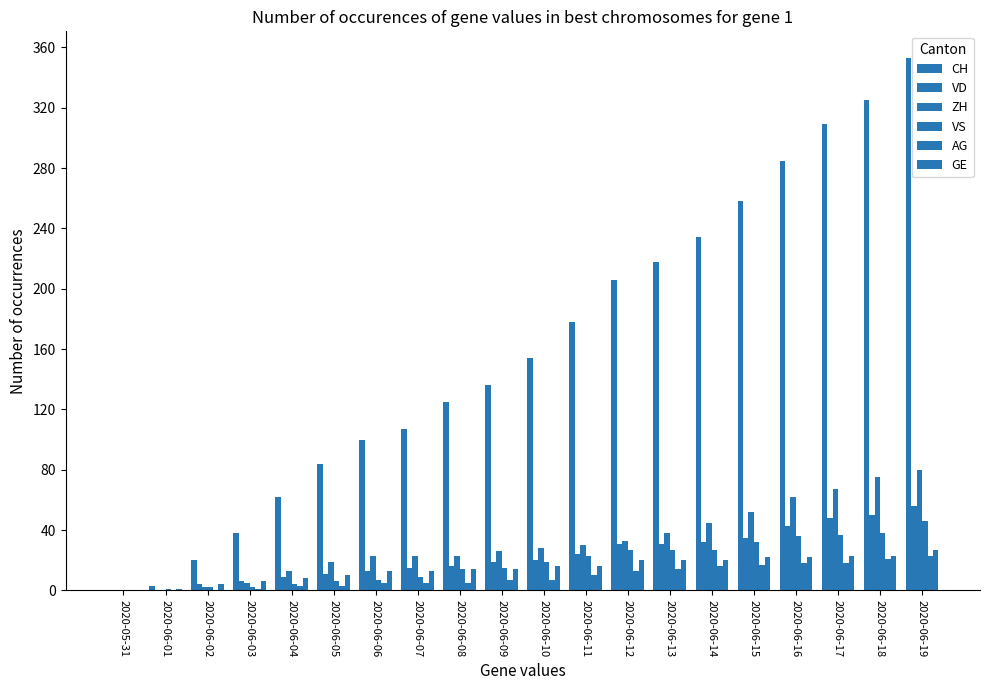

How many groups of bars are there?

20